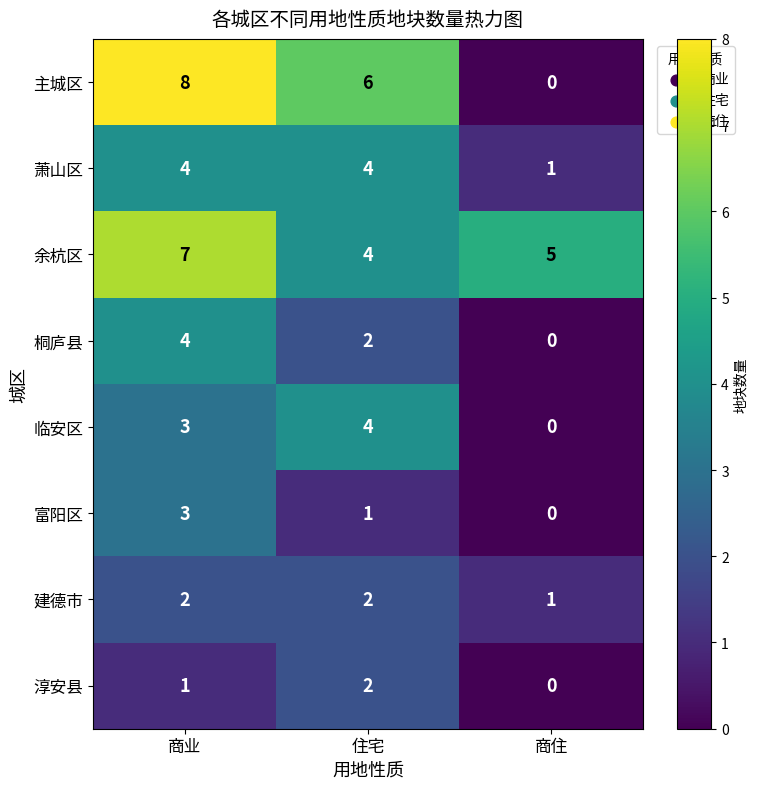

Reading left to right, what are all the values shown in this chart?

主城区: 商业=8	住宅=6	商住=0
萧山区: 商业=4	住宅=4	商住=1
余杭区: 商业=7	住宅=4	商住=5
桐庐县: 商业=4	住宅=2	商住=0
临安区: 商业=3	住宅=4	商住=0
富阳区: 商业=3	住宅=1	商住=0
建德市: 商业=2	住宅=2	商住=1
淳安县: 商业=1	住宅=2	商住=0